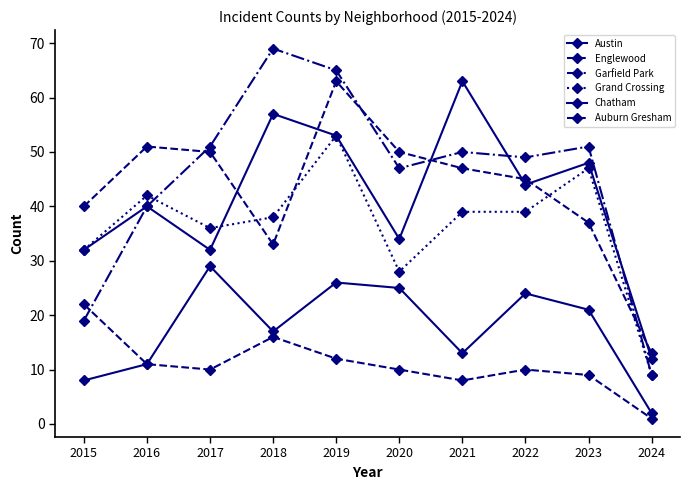

Count the number of data series in this chart.

6